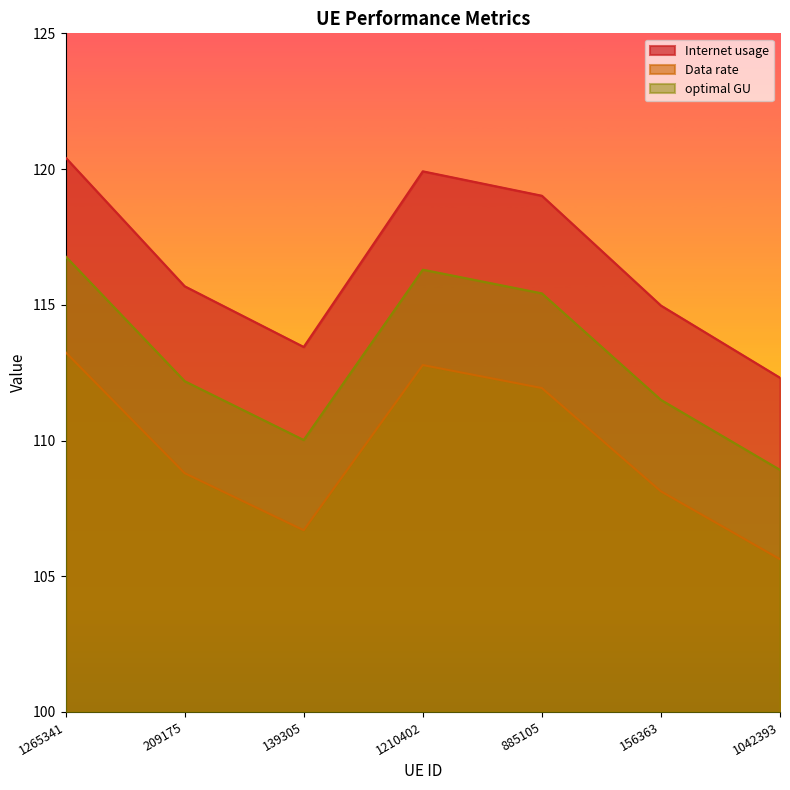

Is the value of Internet usage at 1210402 greater than the value of optimal GU at 1042393?

Yes